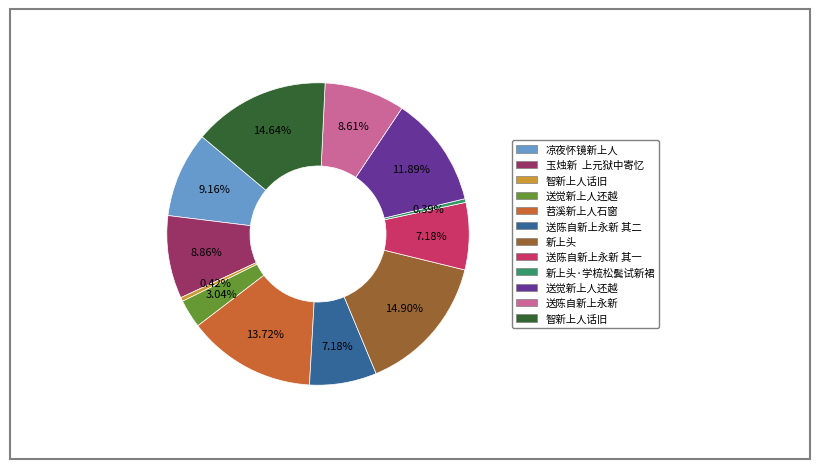

Does any single category account for the majority?

No